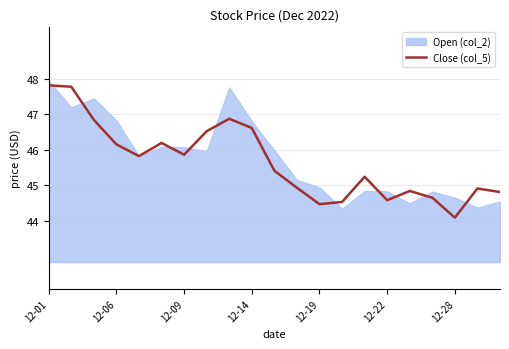

How many points are lower than both their immediate neighbors (excluding endpoints)?

5